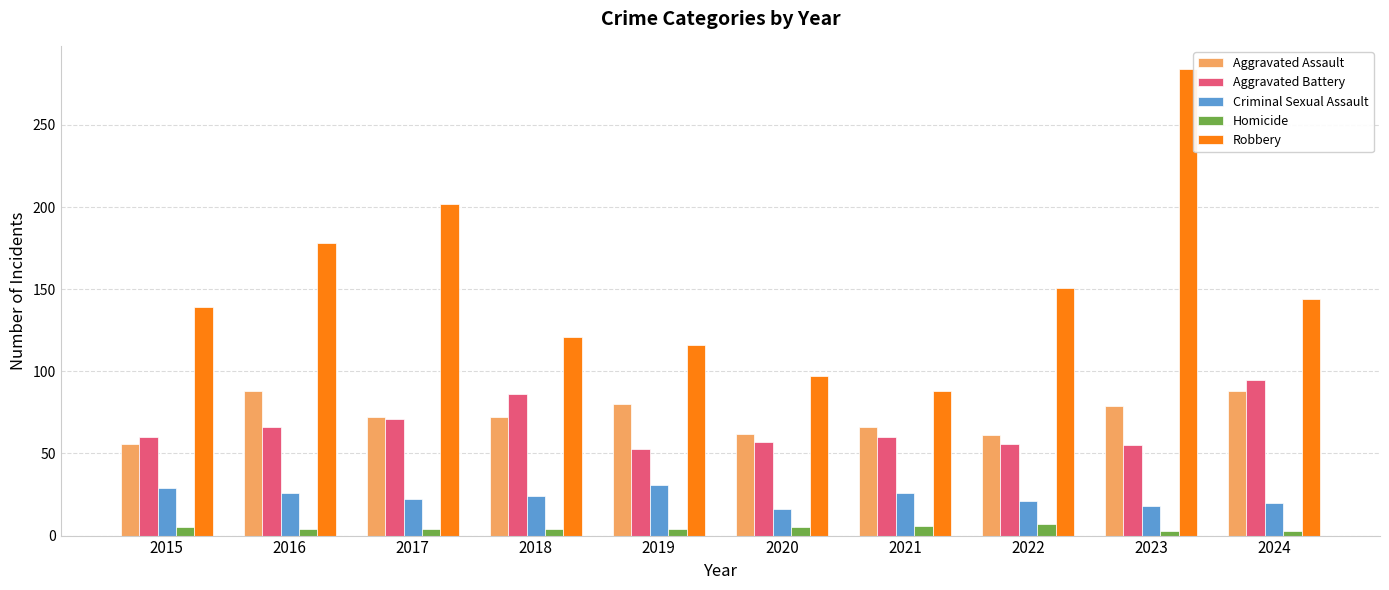

Which series has the widest spread of values?

Robbery